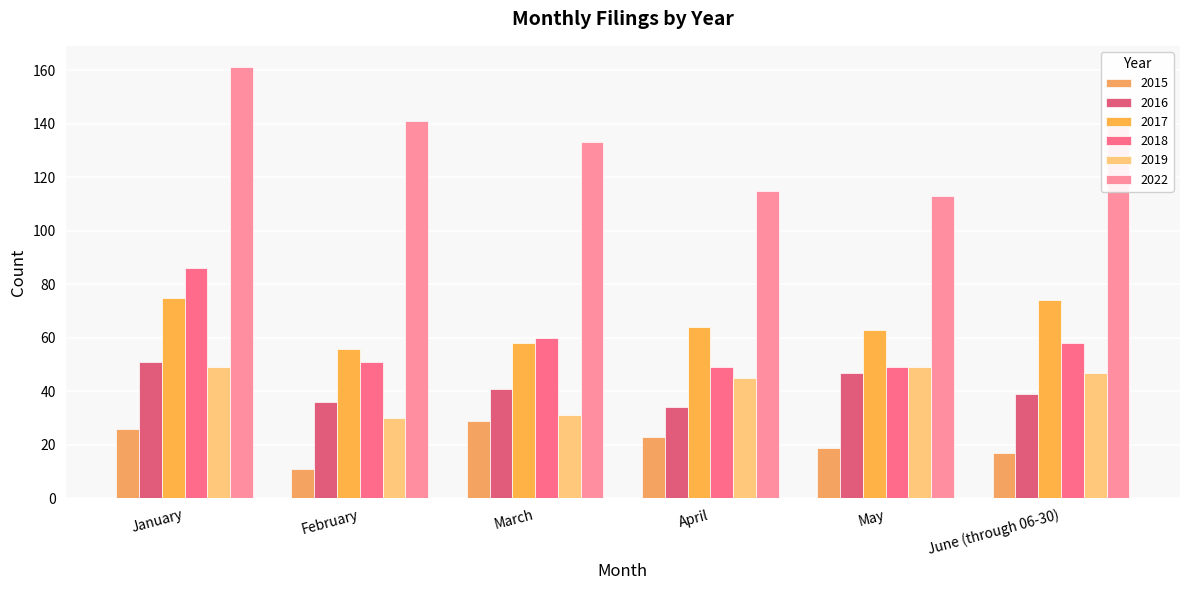

Rank the series at May from highest to lowest value.

2022, 2017, 2018, 2019, 2016, 2015